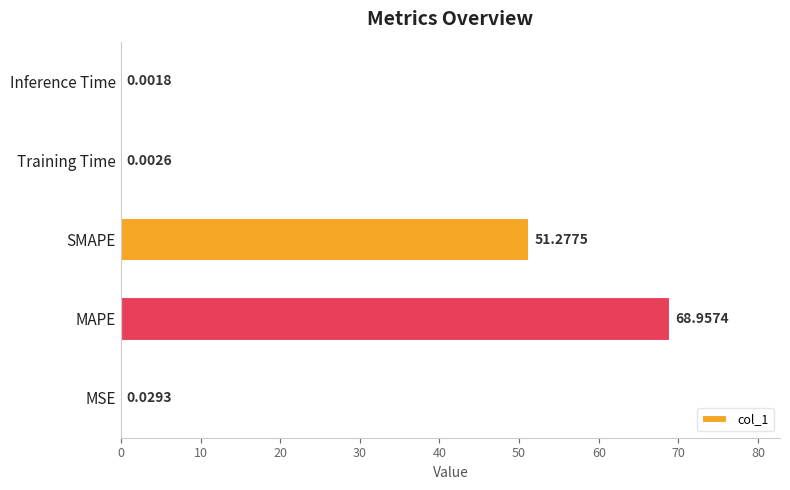

Which has a higher value, MSE or Inference Time?

MSE